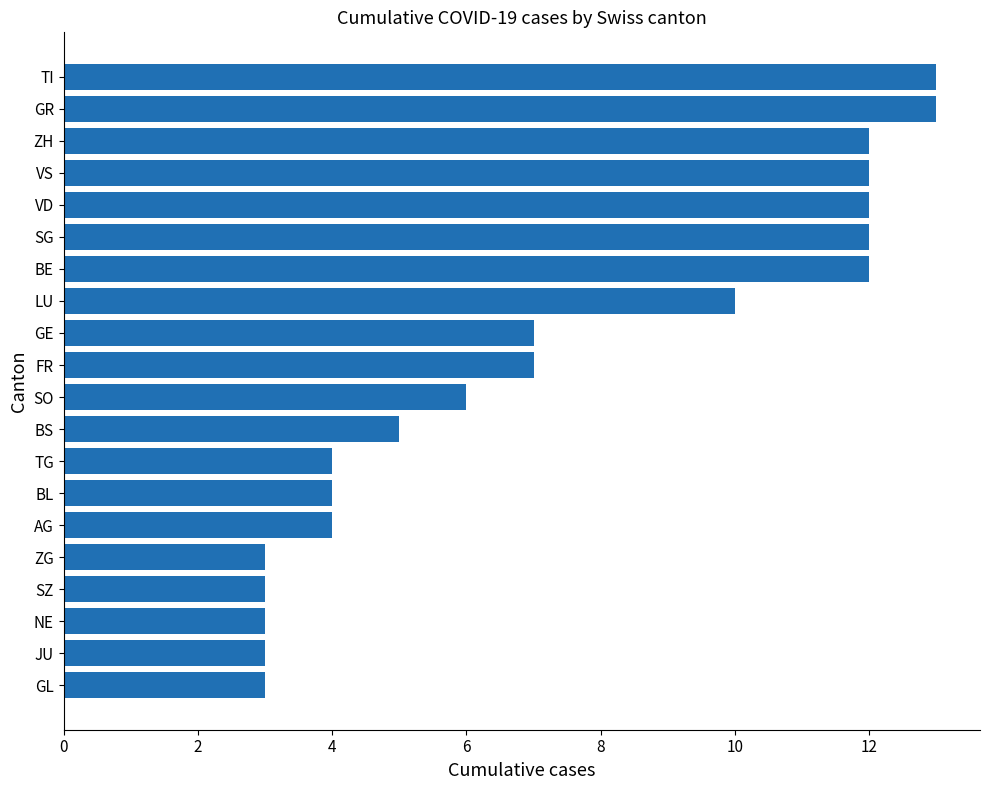

What is the maximum value shown in the chart?

13